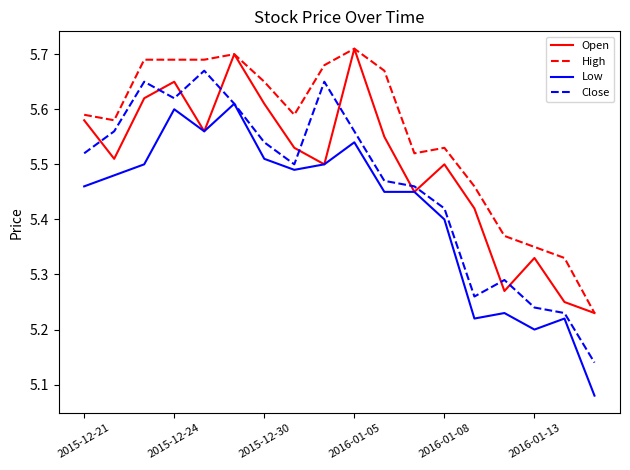

Which series has the largest total across all categories?

High